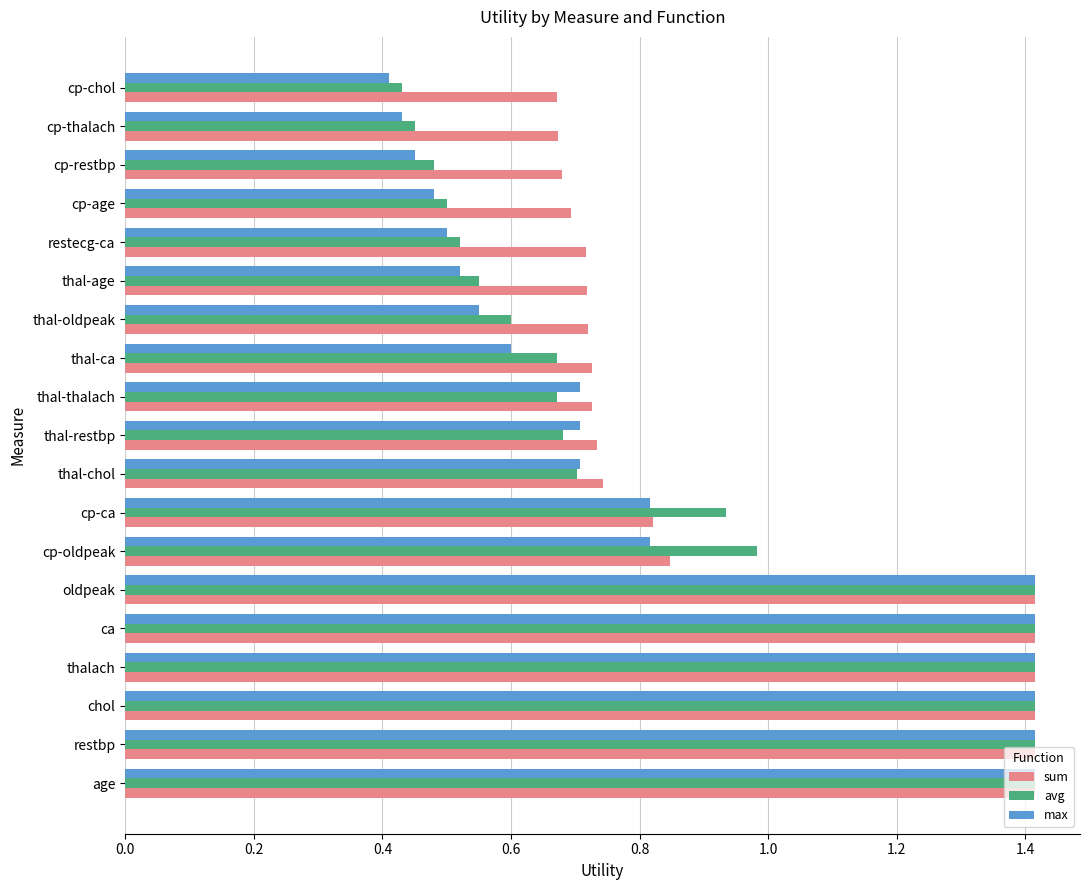

What is the sum of the avg values at ca and thal-chol?

2.1